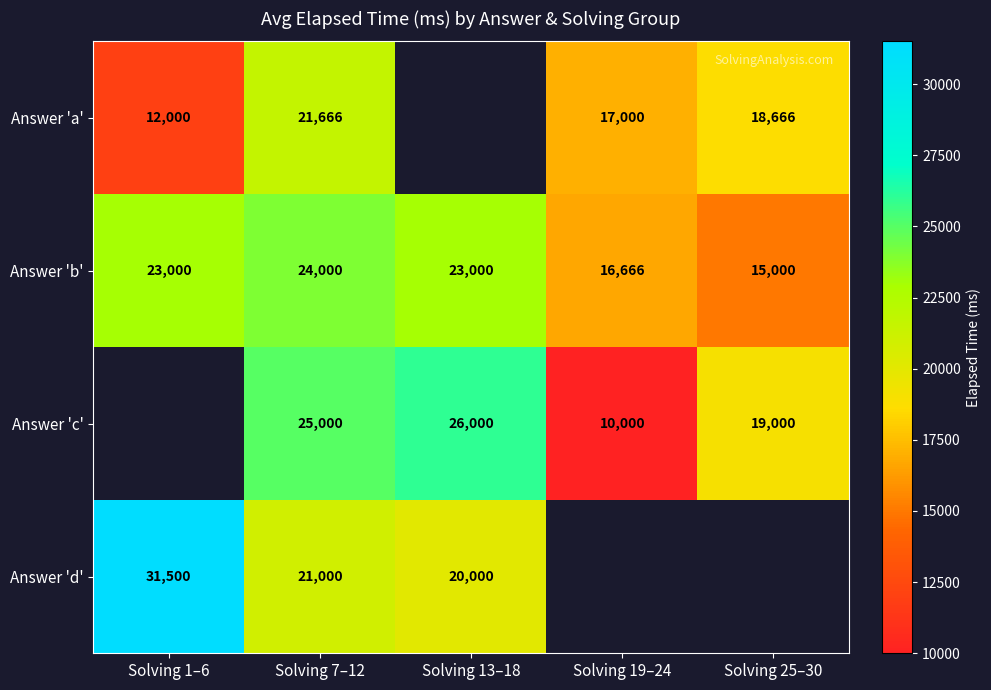

At which label does Answer 'b' reach its peak?

Solving 7–12